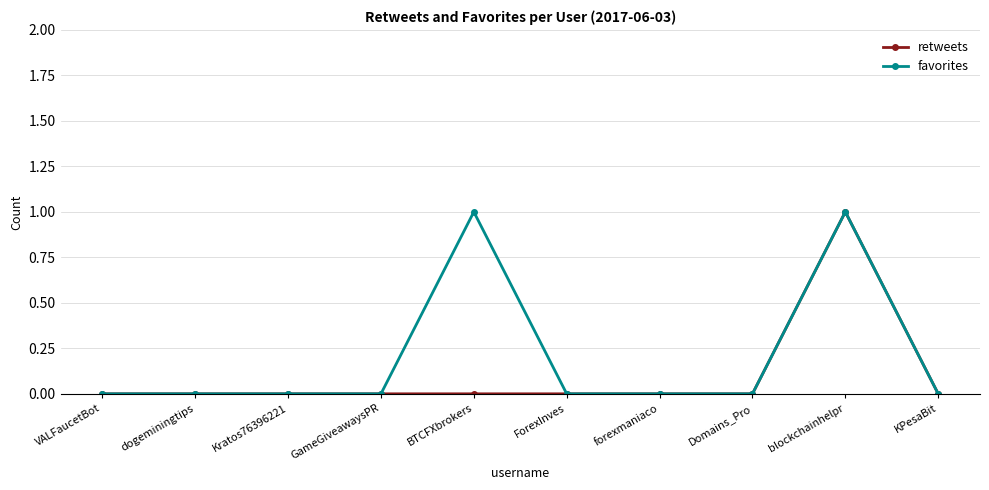

Does the chart have visible grid lines?

Yes